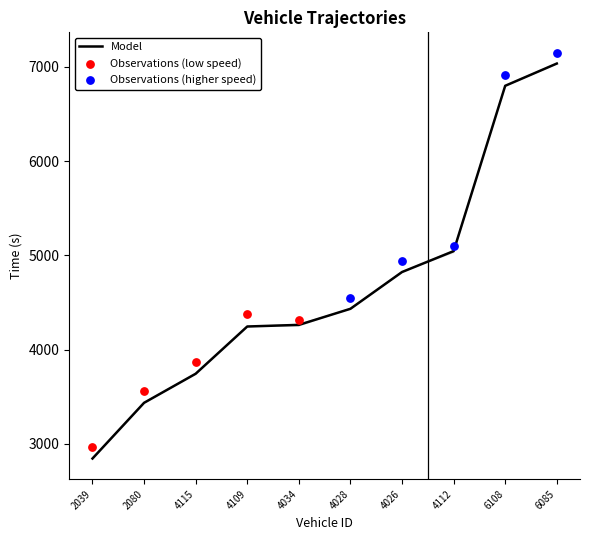

Is it true that Model equals 5432.2 at 4115?

False